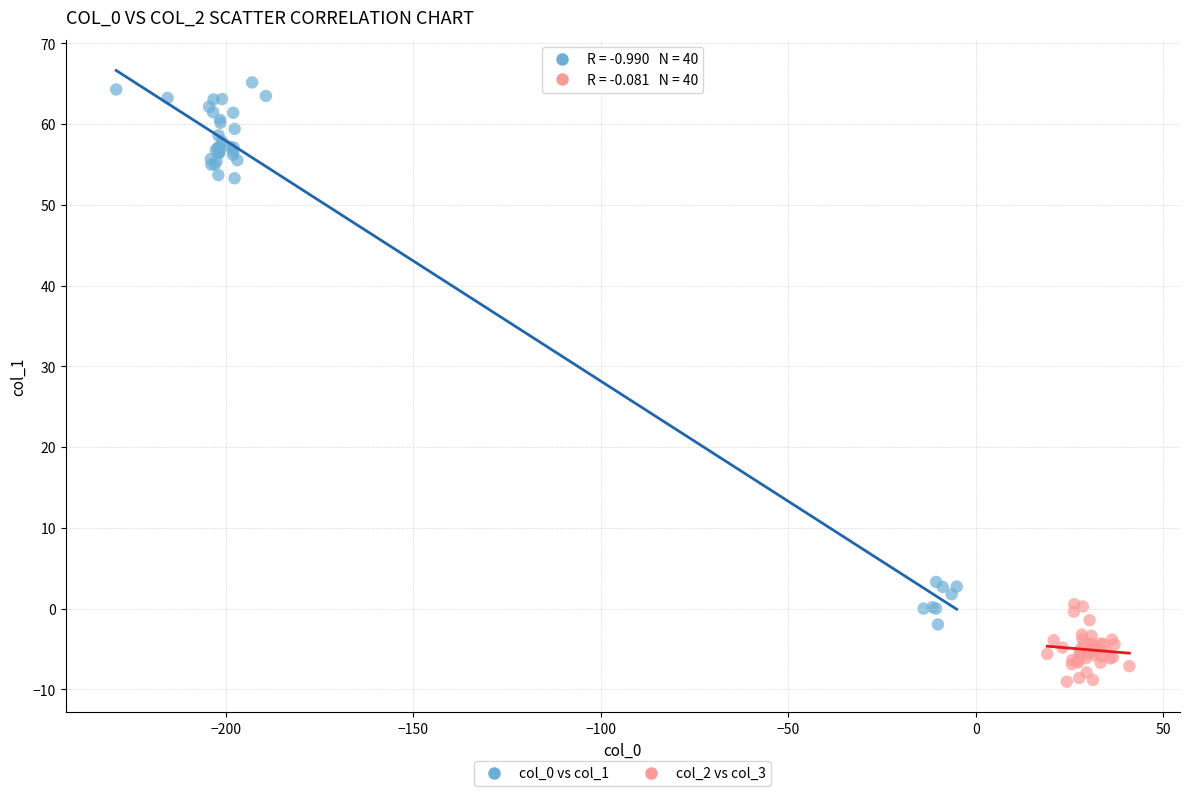

Which series reaches the minimum Y coordinate?

col_2 vs col_3